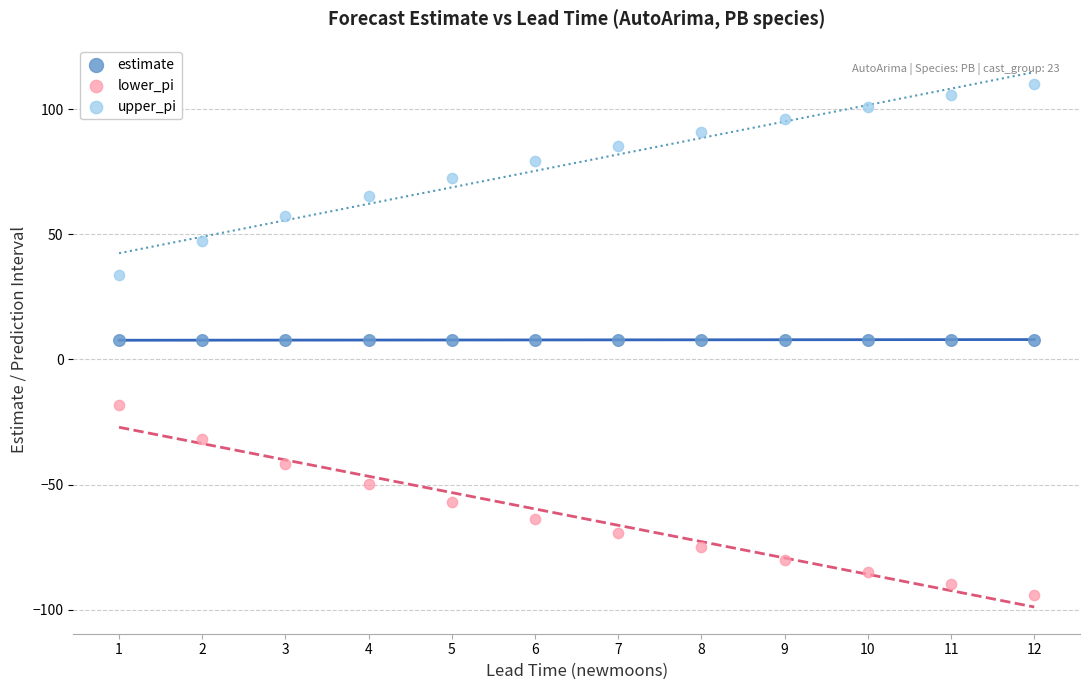

Which series reaches the minimum Y coordinate?

lower_pi